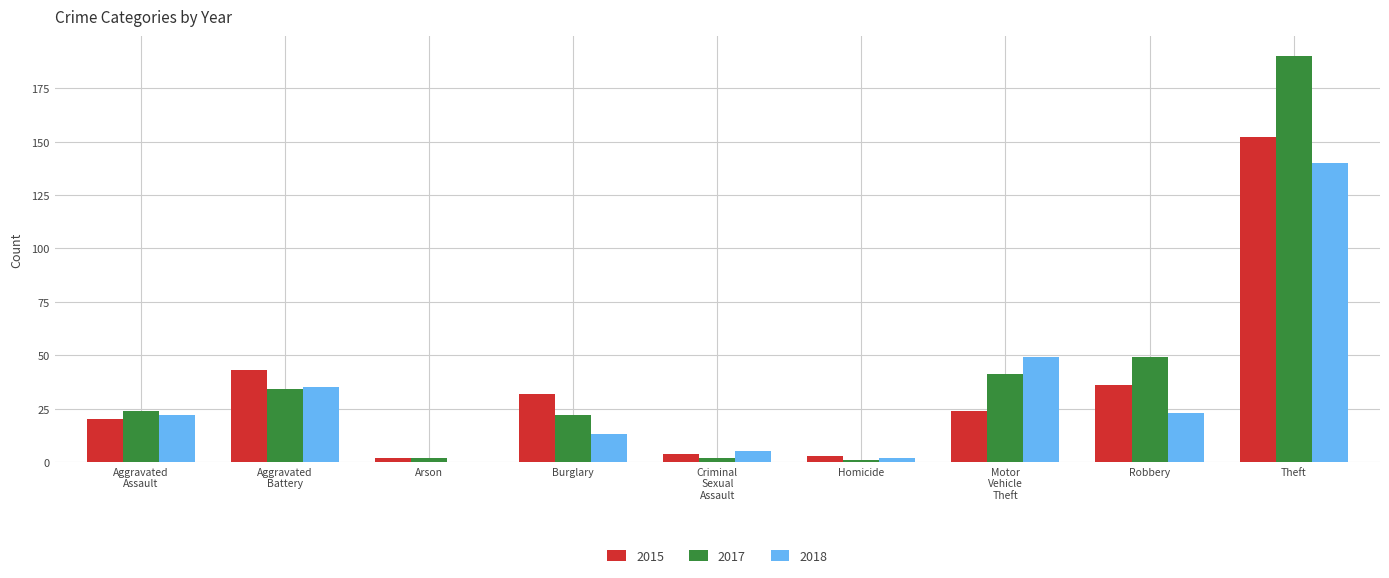

Where is 2017 nearest to the value 95?

Robbery